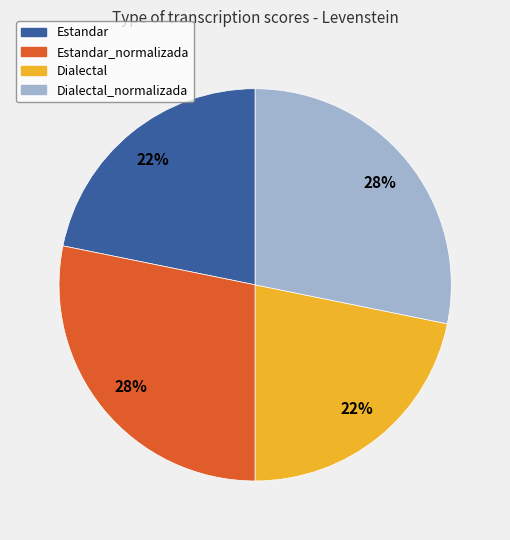

The Estandar slice represents 22% of the pie. True or false?

True